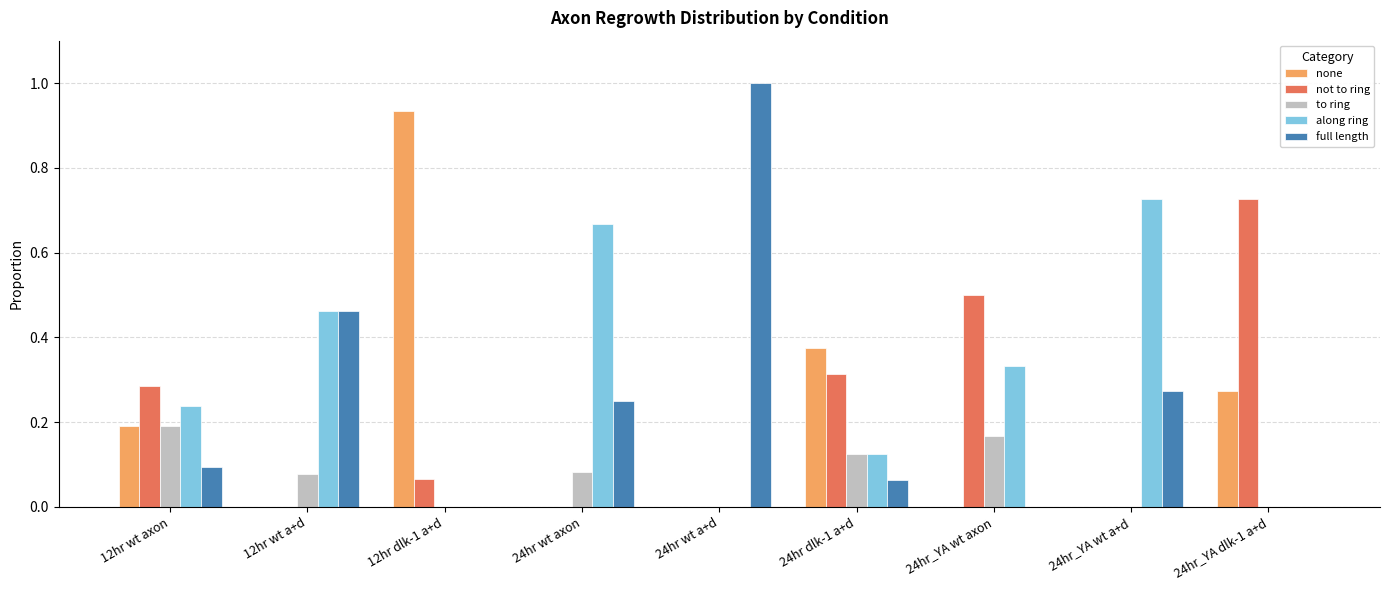

What is the total value across all series at 24hr wt a+d?

1.0